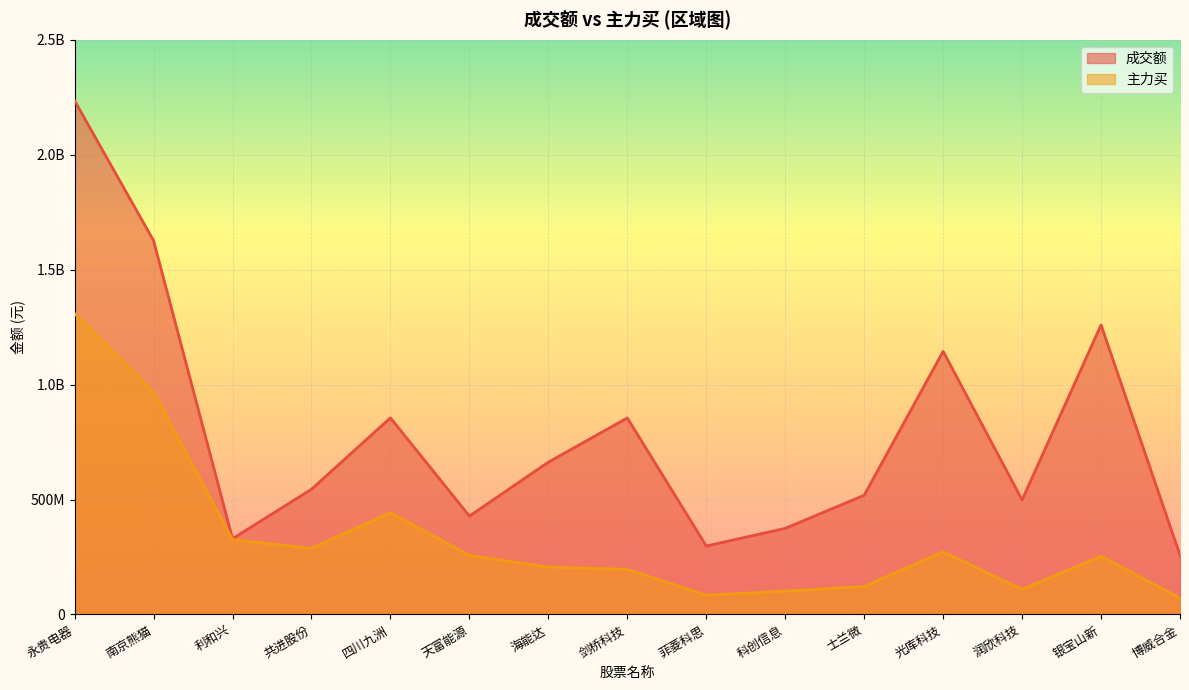

How many lines are shown in the chart?

2